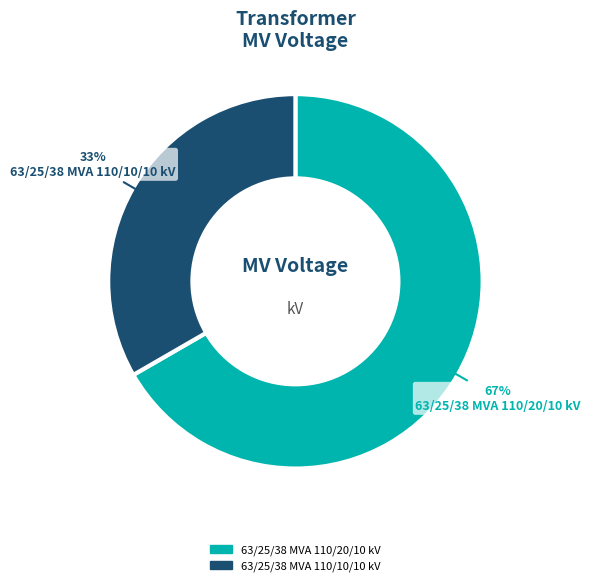

Is it true that 63/25/38 MVA 110/10/10 kV is 33% of the pie?

True